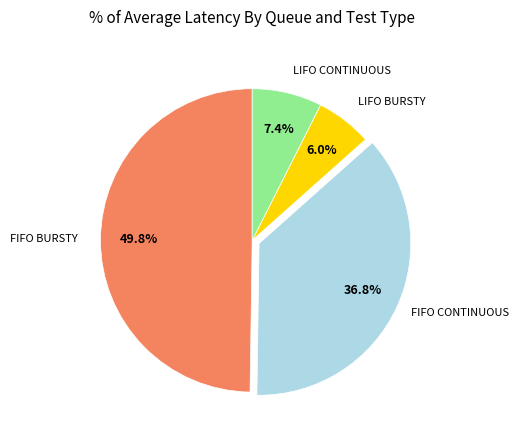

How many slices are in this pie chart?

4